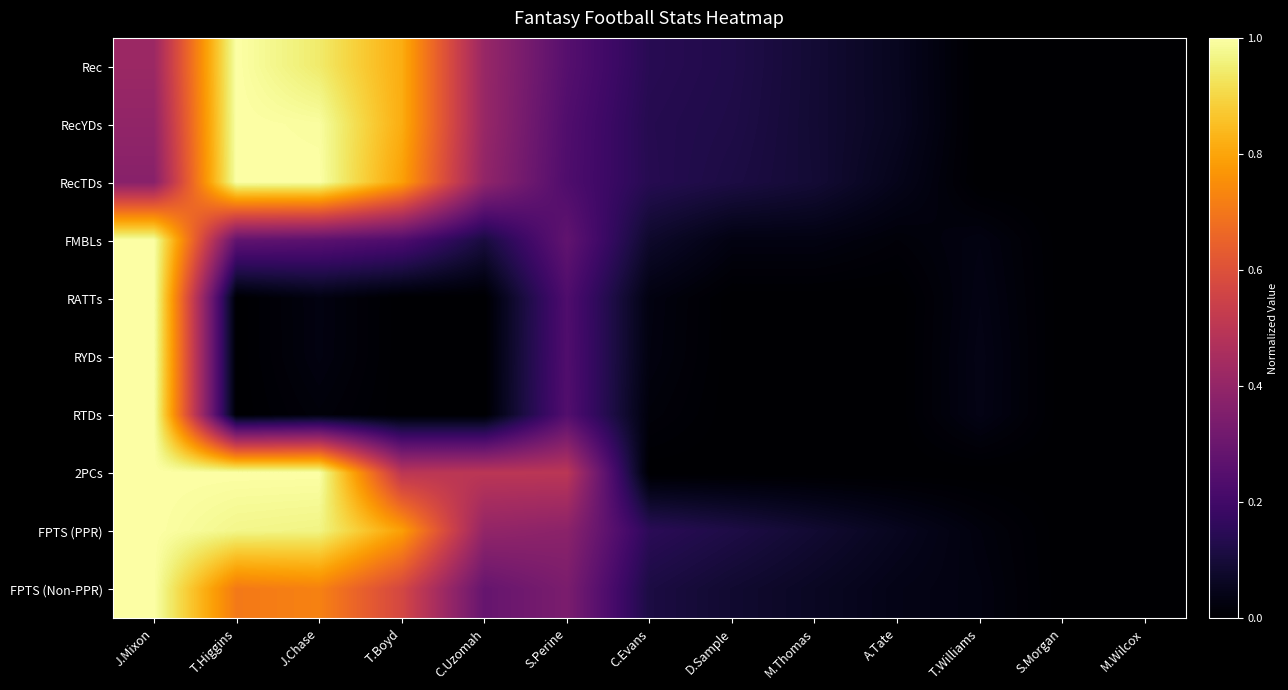

What is the spread (max minus min) of values at T.Boyd?

0.8